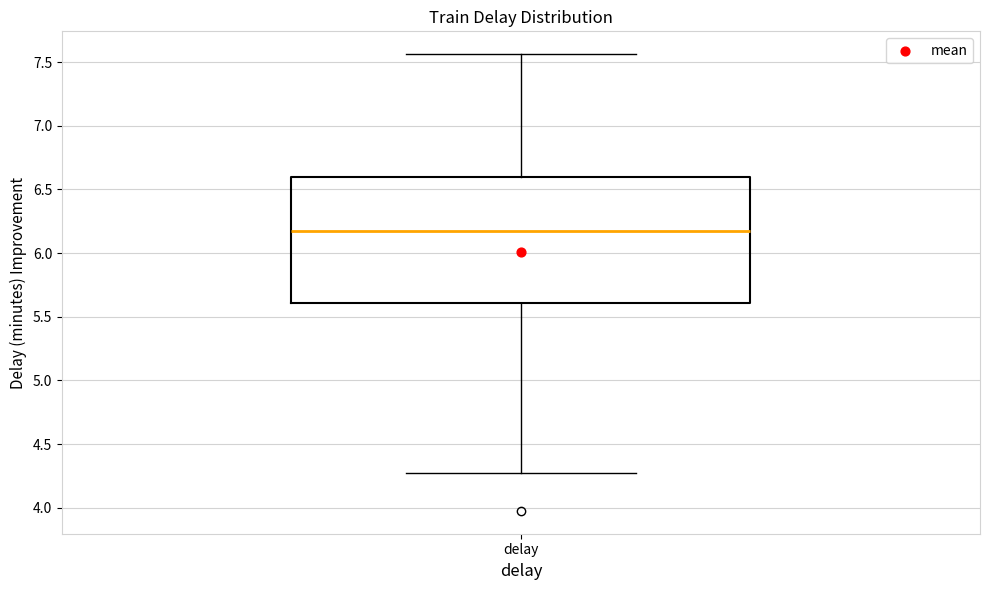

Read this box plot against the y-axis: the position of the median line, the range covered by the box, and the ends of both whiskers. The values are not printed on the chart, so give them approximately, as read against the axis.

median 6.15, box 5.60 to 6.60, whiskers 4.25 to 7.55